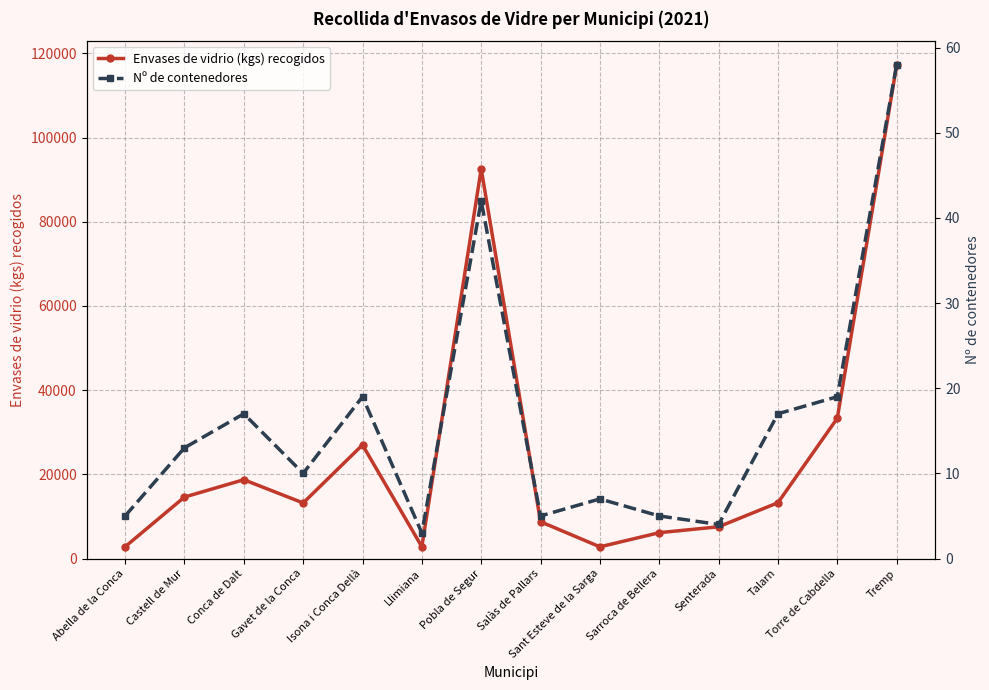

True or false: Envases de vidrio (kgs) recogidos and Nº de contenedores cross at least once.

False